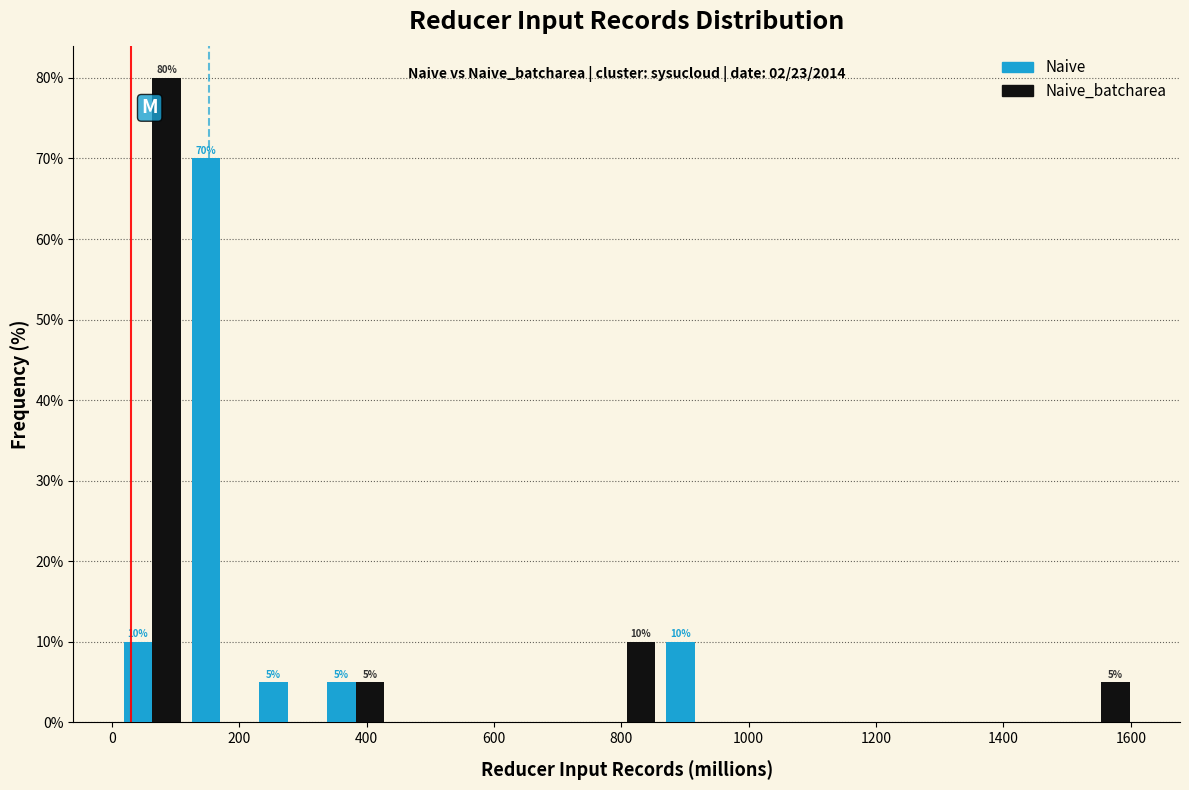

In the Naive_batcharea series, which range on the x-axis has the tallest bar?

20 to 120